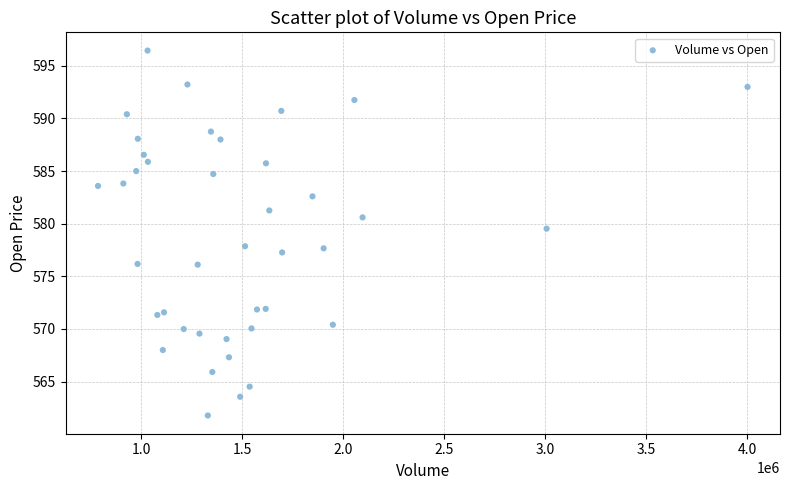

What Y value in the scatter plot is closest to 579?

579.5